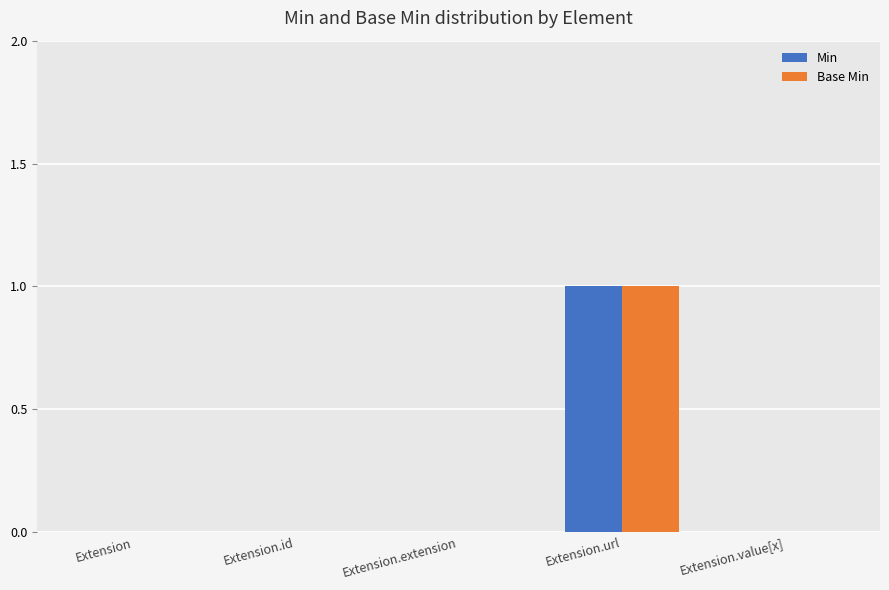

The value of Min at Extension.id is -1. True or false?

False